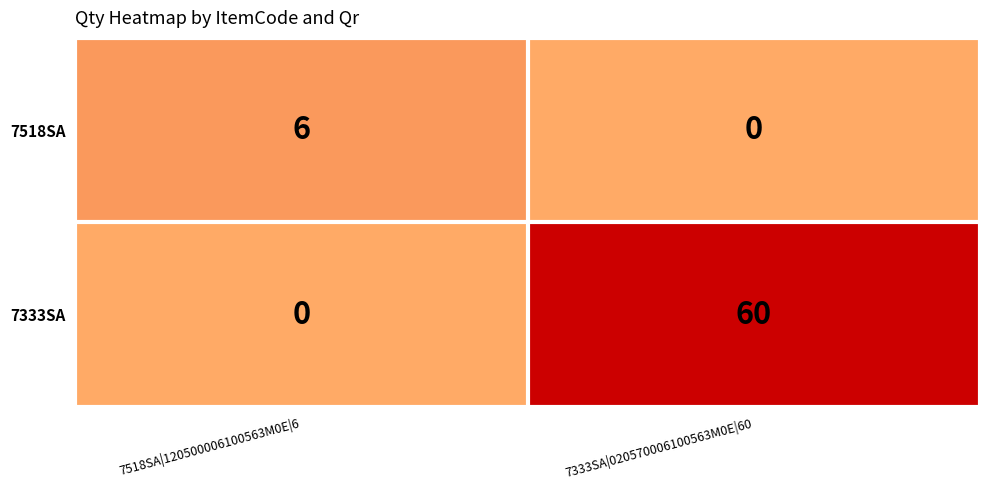

What is the average value of the 7518SA series?

3